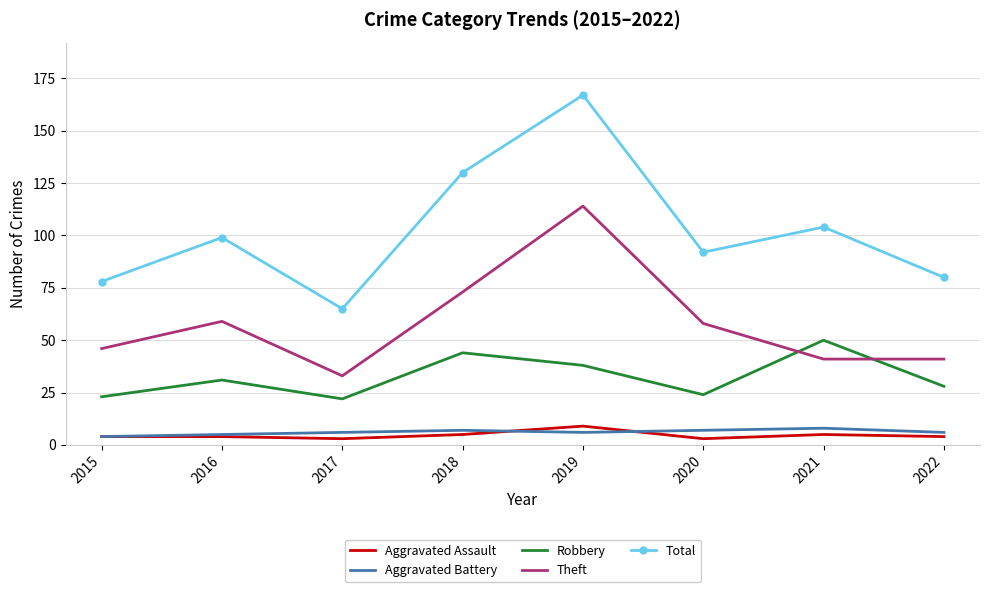

True or false: Aggravated Battery has a value of 4 at 2015.

True